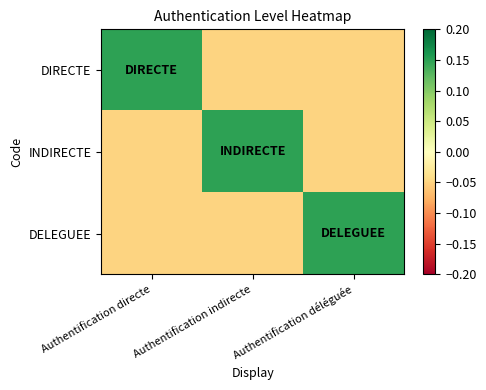

Reading left to right, what are all the values shown in this chart?

DIRECTE: Authentification directe=0.1	Authentification indirecte=-0.1	Authentification déléguée=-0.1
INDIRECTE: Authentification directe=-0.1	Authentification indirecte=0.1	Authentification déléguée=-0.1
DELEGUEE: Authentification directe=-0.1	Authentification indirecte=-0.1	Authentification déléguée=0.1